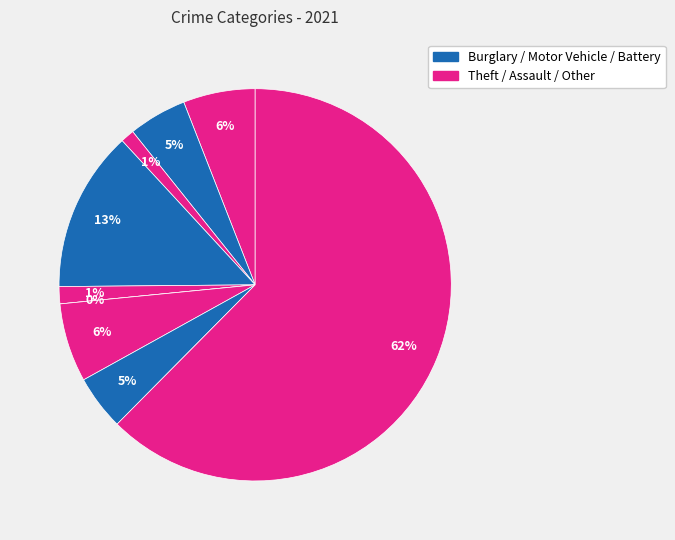

Which slice represents more than half of the pie?

Theft